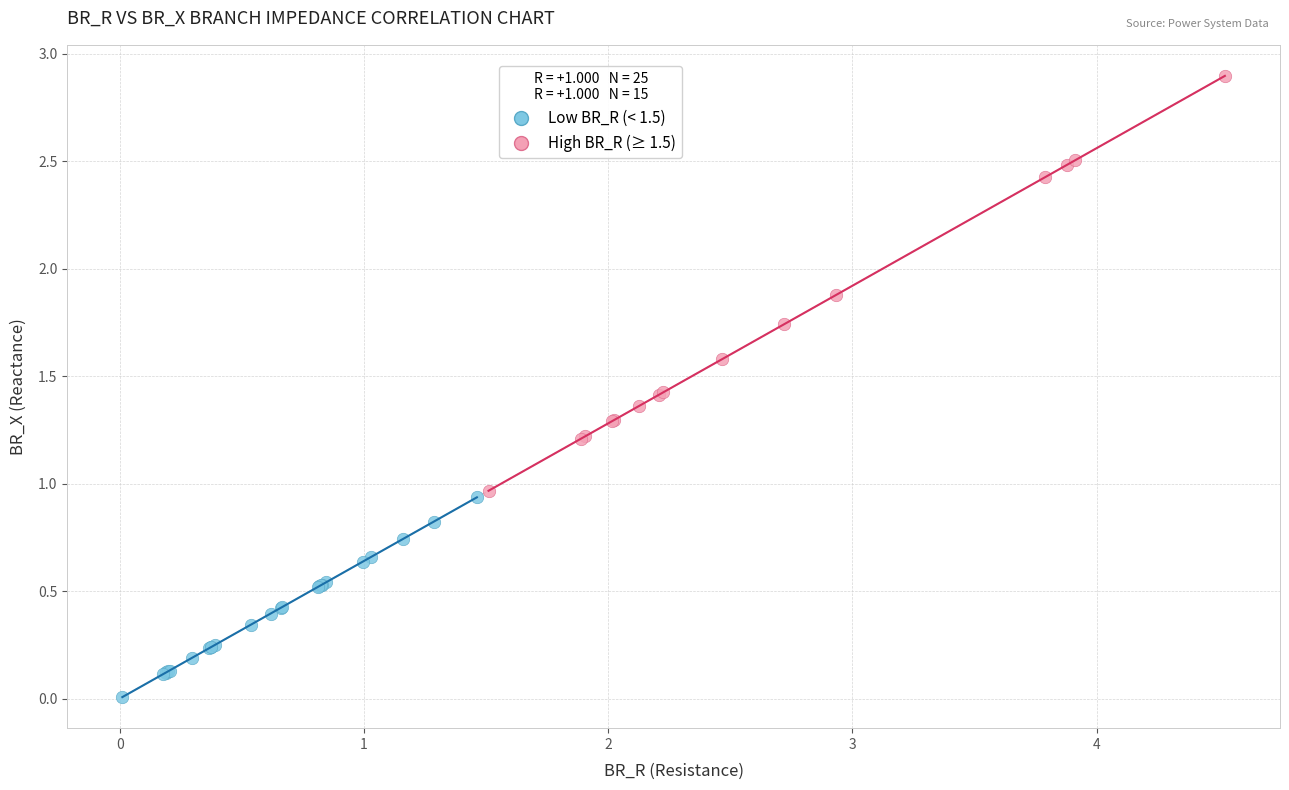

Which series has the widest spread of Y values?

High BR_R (≥ 1.5)